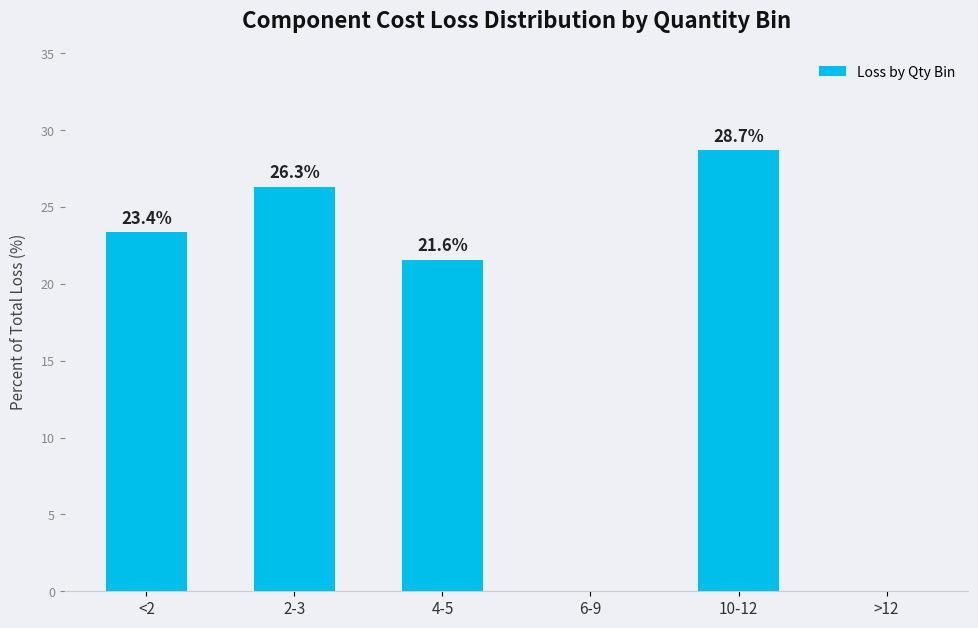

How many data points are above 23?

3